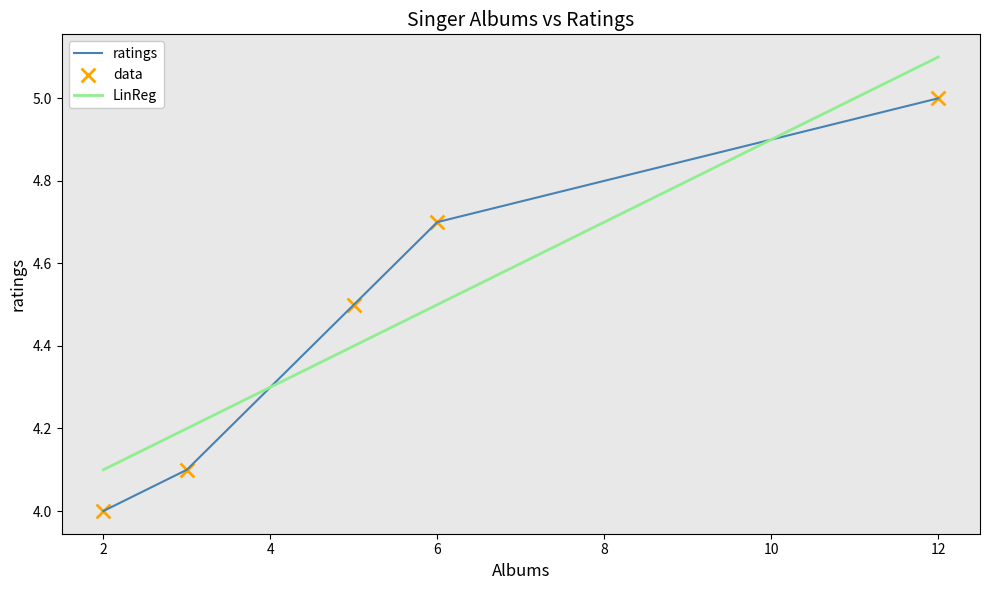

The ratings series shows 5.0 at 12. True or false?

True